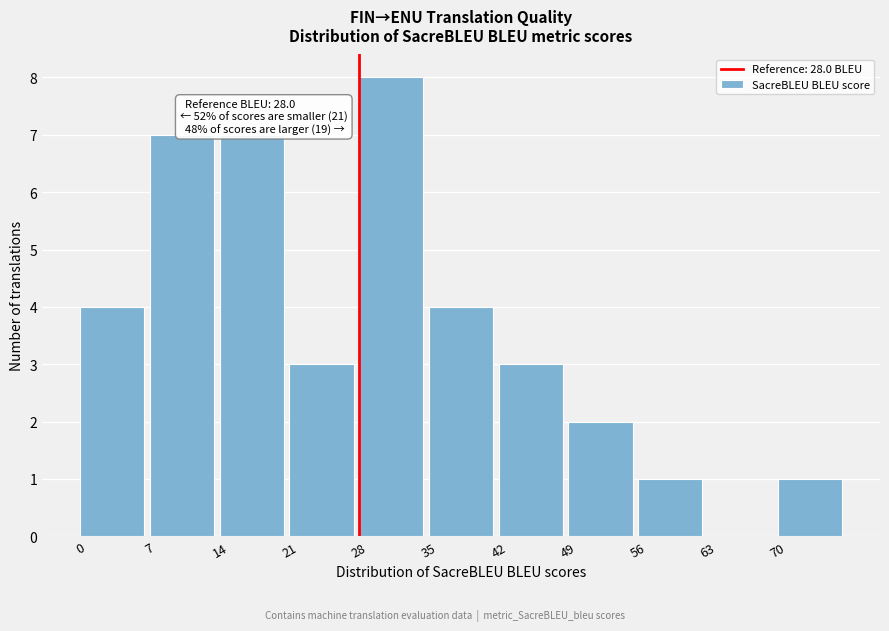

Which range on the x-axis has the tallest bar?

28 to 35